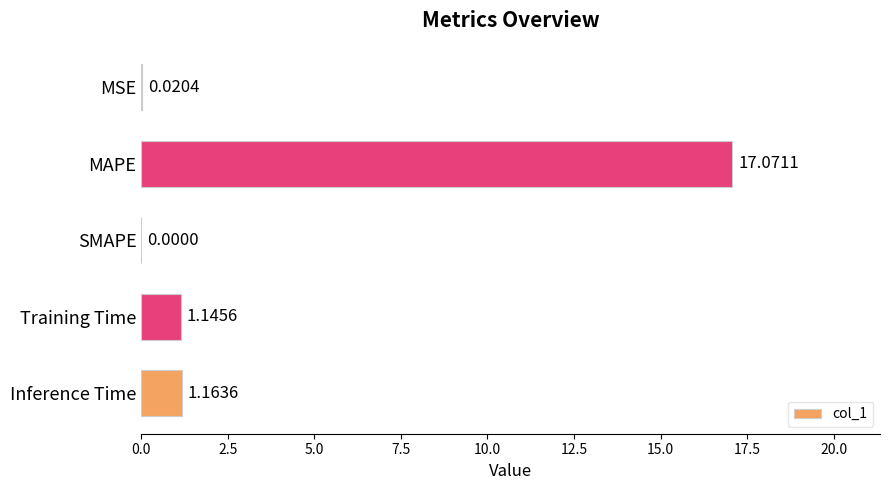

At which label is the value closest to 8?

Inference Time